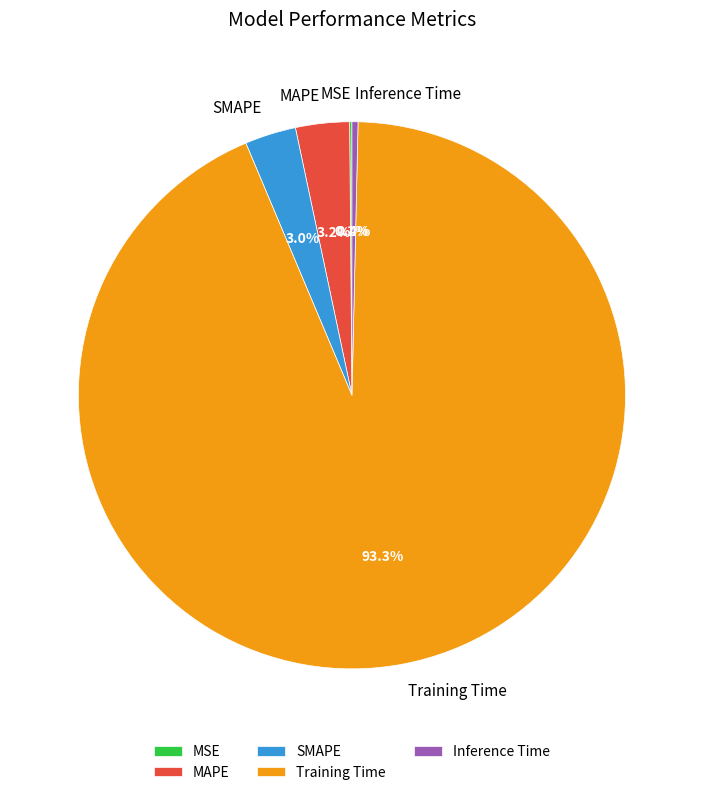

Combined, what portion of the pie is Training Time and SMAPE?

96.3%